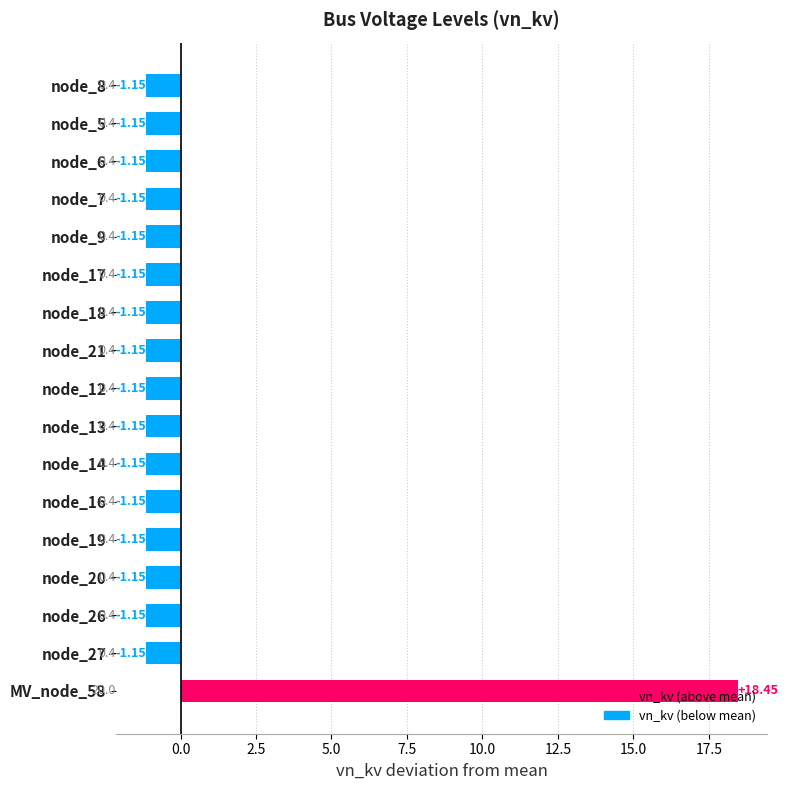

Which has a higher value, MV_node_58 or node_8?

MV_node_58